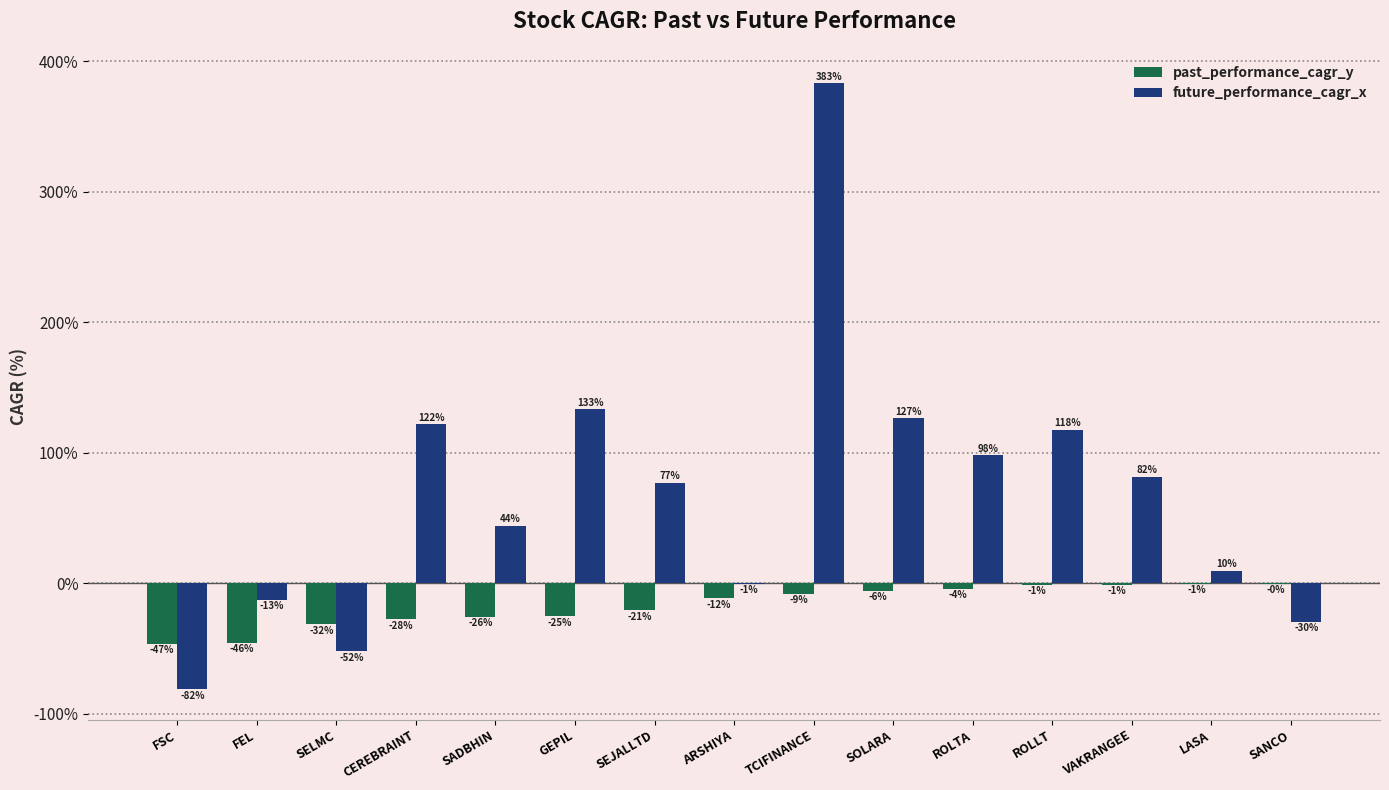

What are all the series names shown in the legend?

past_performance_cagr_y, future_performance_cagr_x